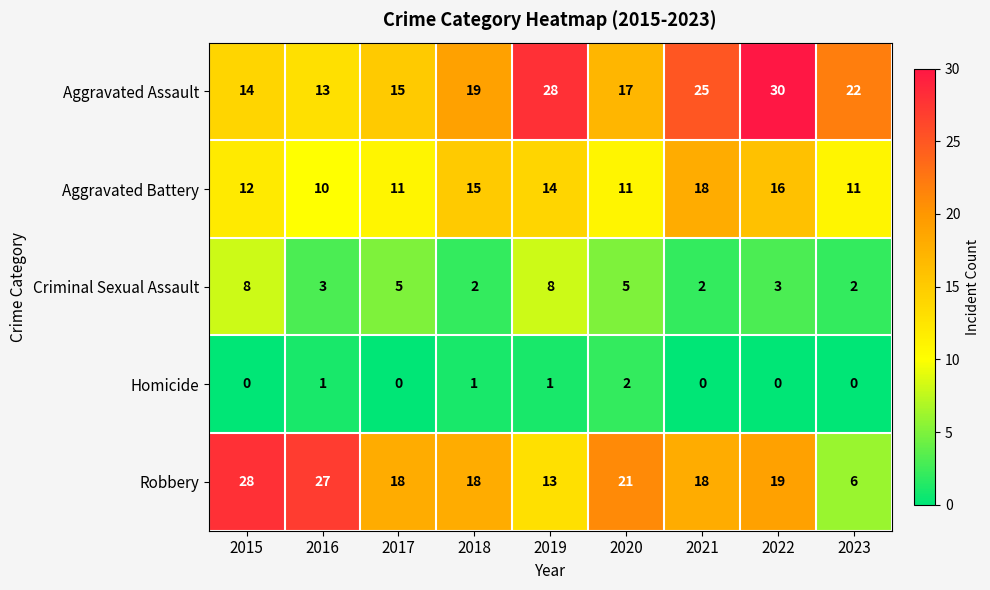

What is the difference between the highest and lowest values at 2021?

25